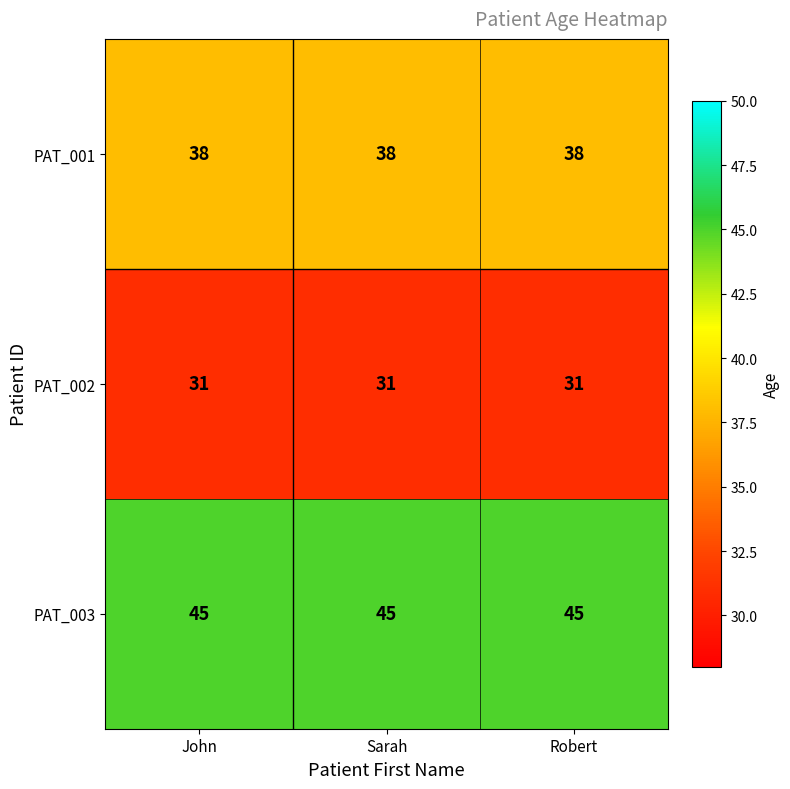

Is it true that PAT_001 equals 16 at John?

False